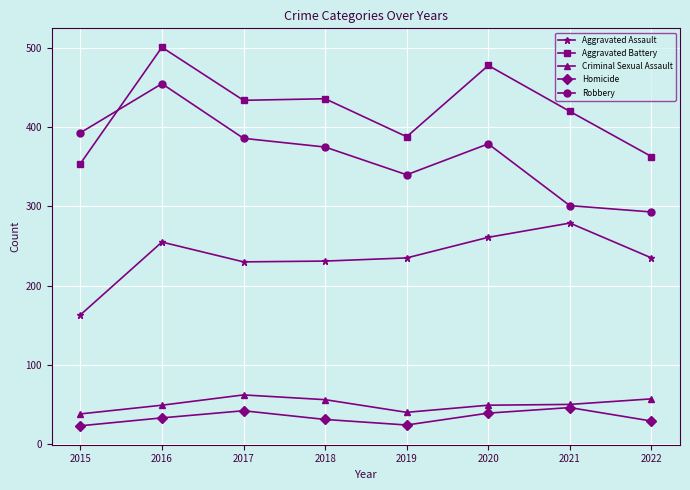

What is the difference between the maximum and minimum values in the Aggravated Assault series?

116